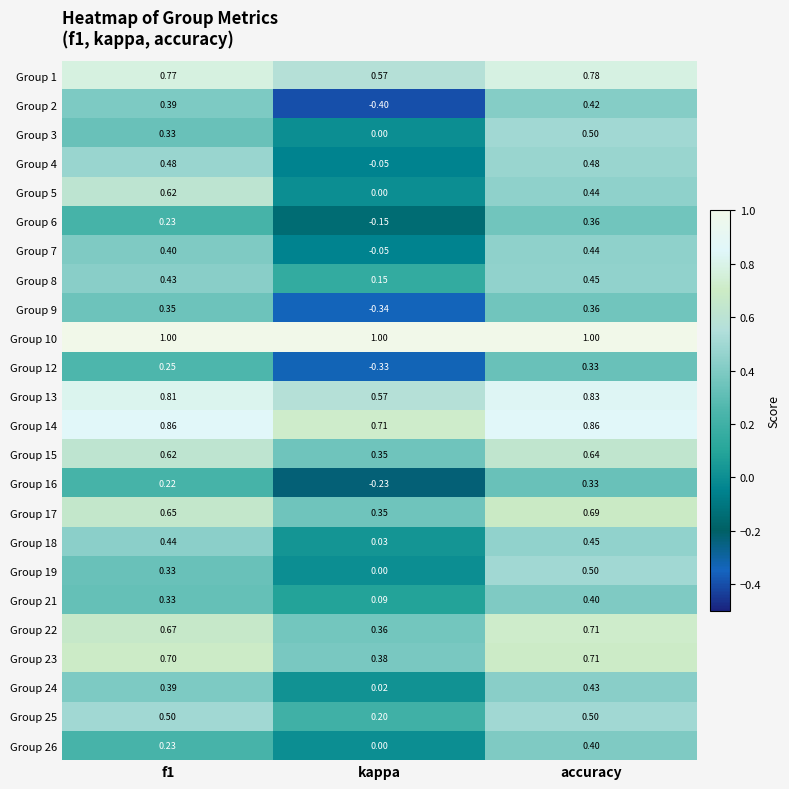

Which label corresponds to the smallest value in the chart?

kappa